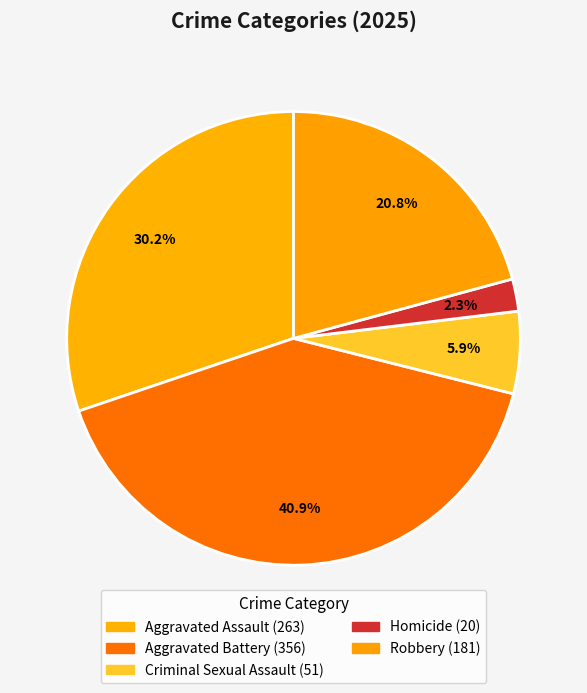

Rank the categories by value from highest to lowest.

Aggravated Battery, Aggravated Assault, Robbery, Criminal Sexual Assault, Homicide